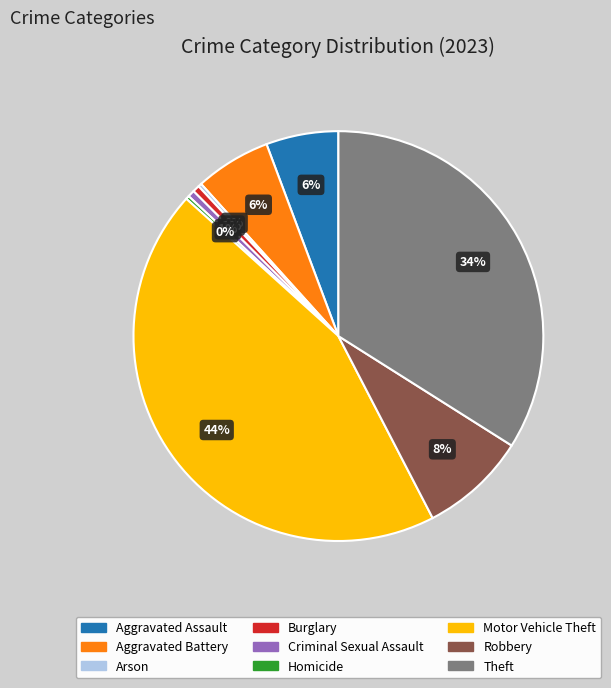

Which slice is the largest?

Motor Vehicle Theft